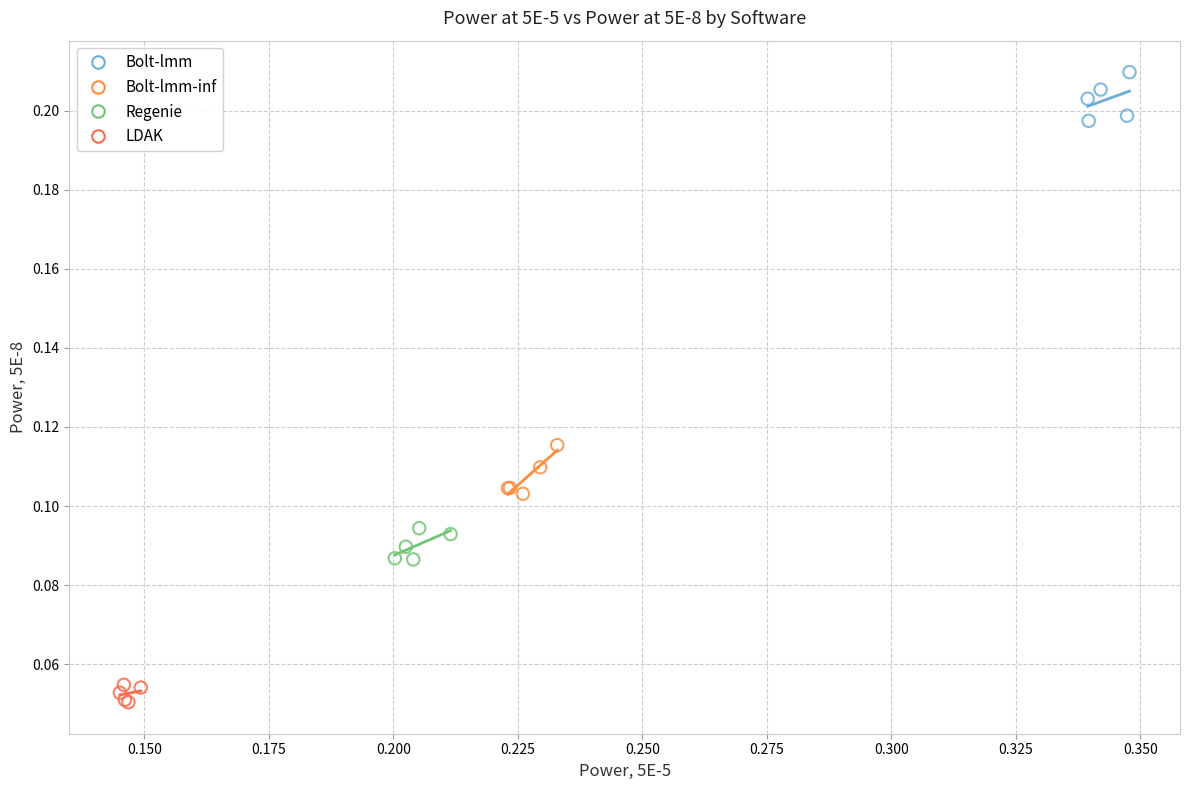

Which series reaches the maximum Y coordinate?

Bolt-lmm